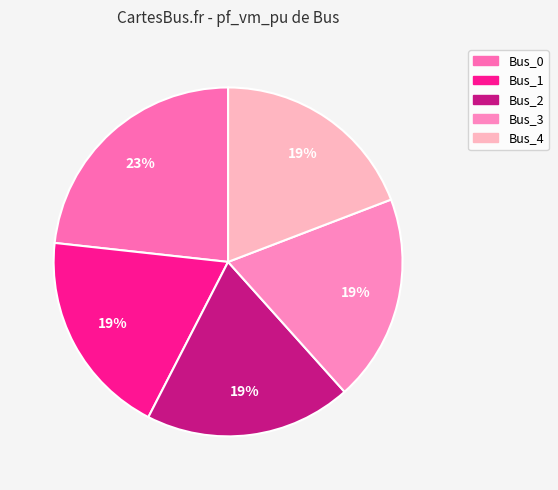

To the nearest percent, what portion does Bus_4 represent?

19%